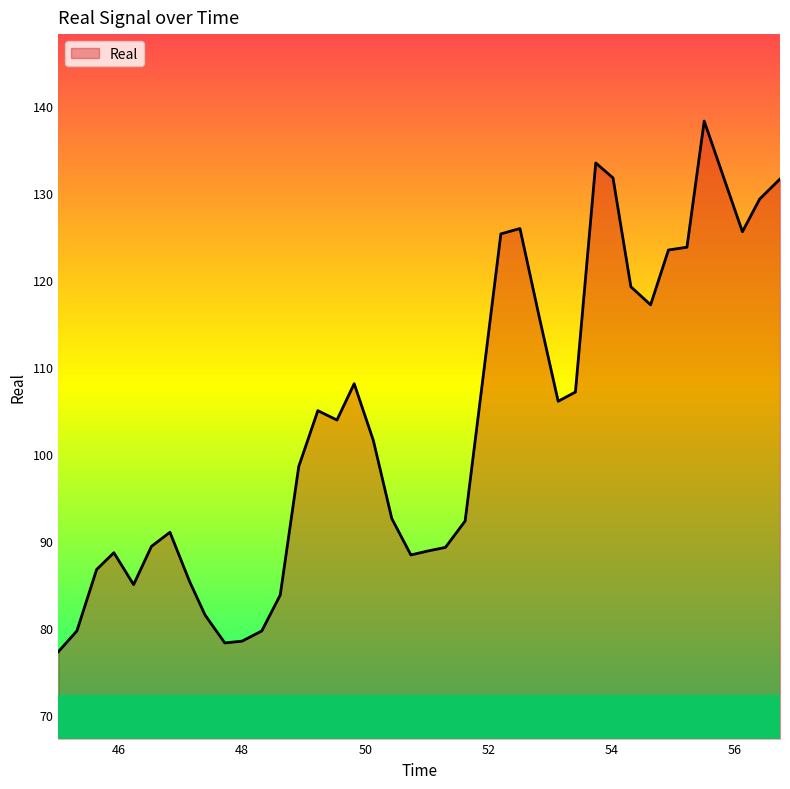

What is the difference between the maximum and minimum values?

61.0